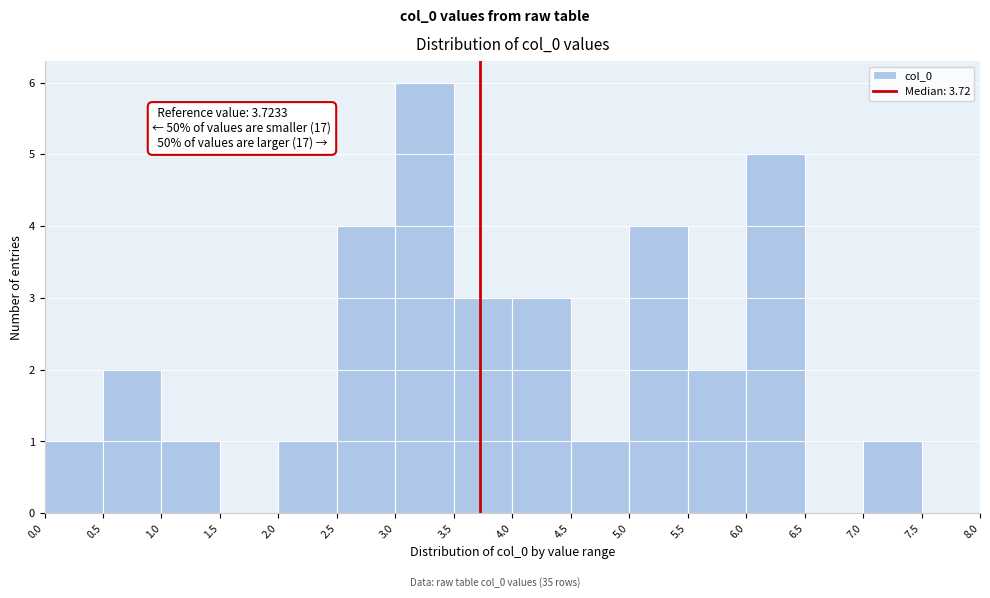

Over which range of the x-axis is the bar tallest?

3.0 to 3.5